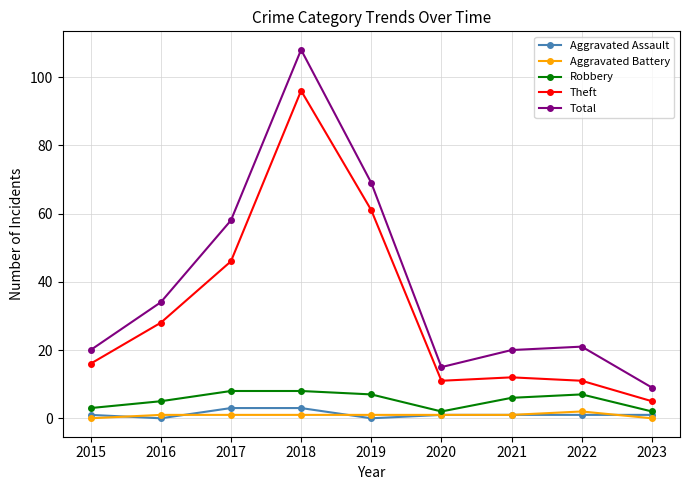

The Aggravated Assault series shows 1 at 2021. True or false?

True